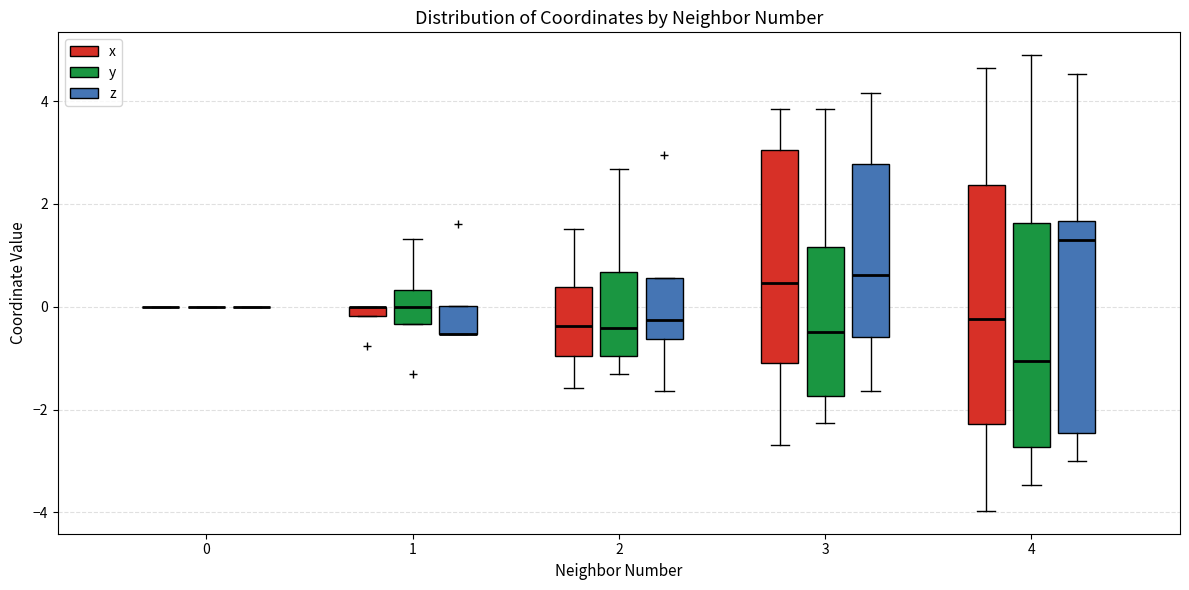

Where does the upper whisker of the box for 1 (y) end on the y-axis? The values are not printed on the chart, so give them approximately, as read against the axis.

1.4